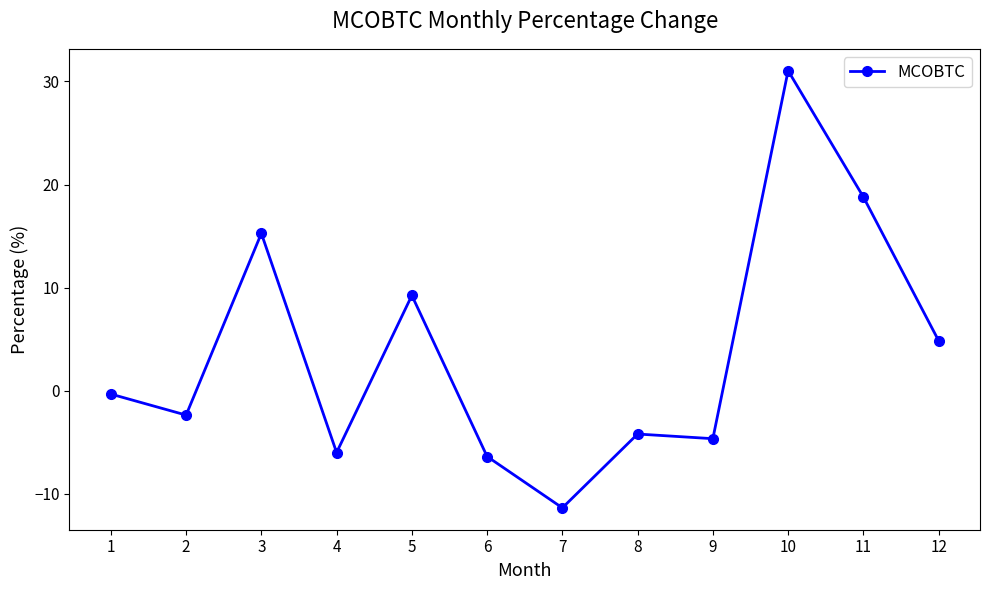

What is the difference between the maximum and minimum values?

42.4